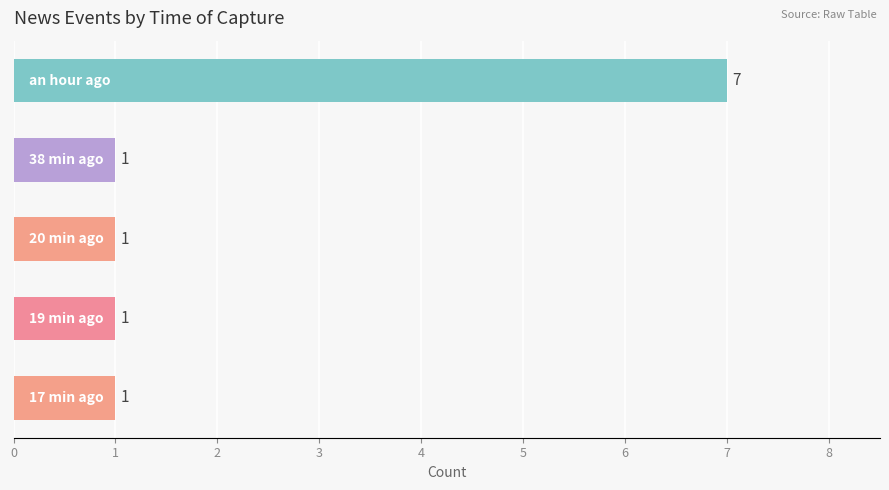

Reading bottom to top, extract all data points from this chart.

1	1	1	1	7